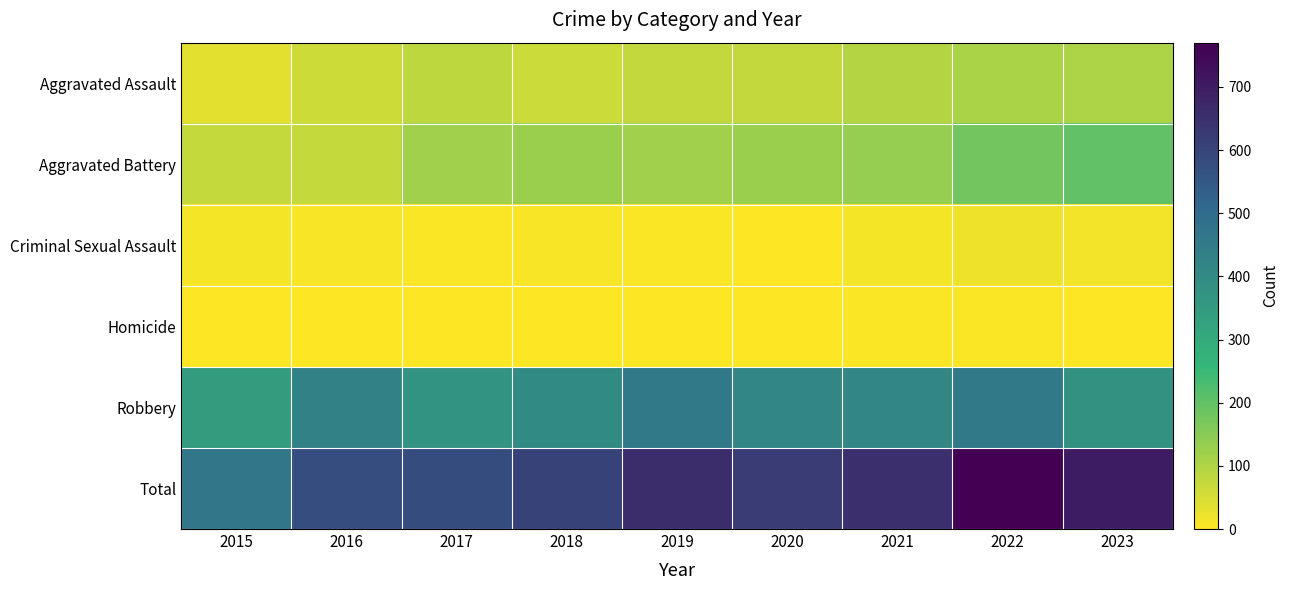

Which series has the largest total across all categories?

Total